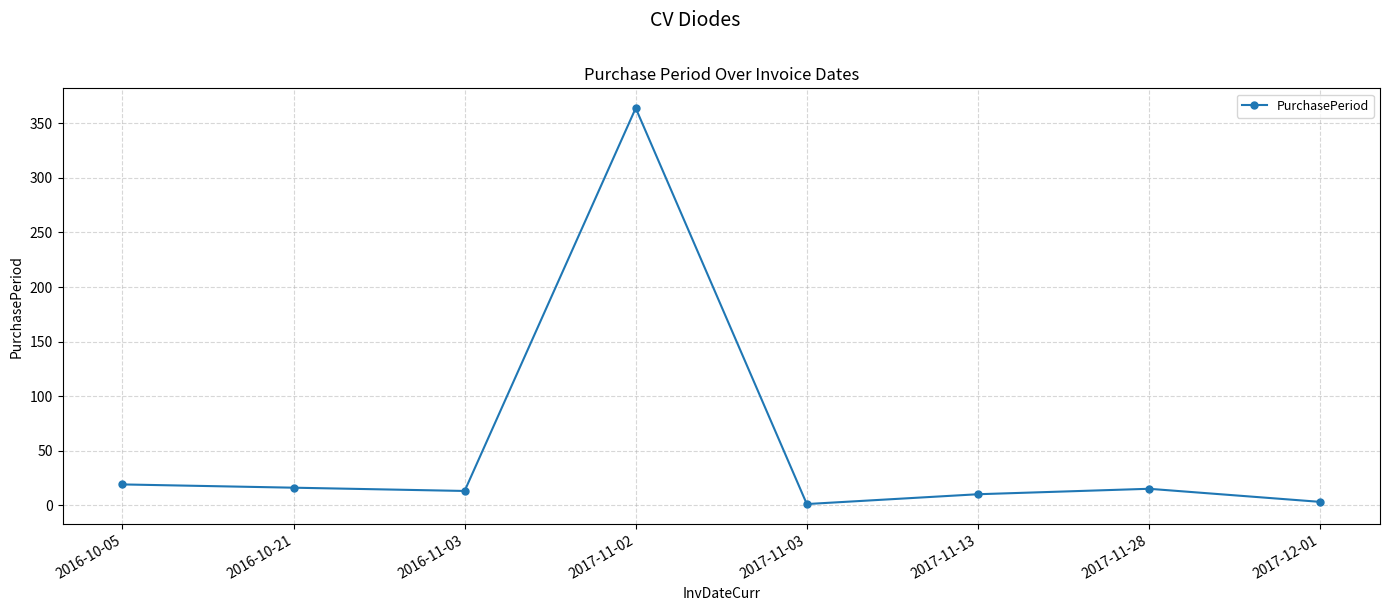

How many interior local valleys (lower than both neighbors) does the data have?

2